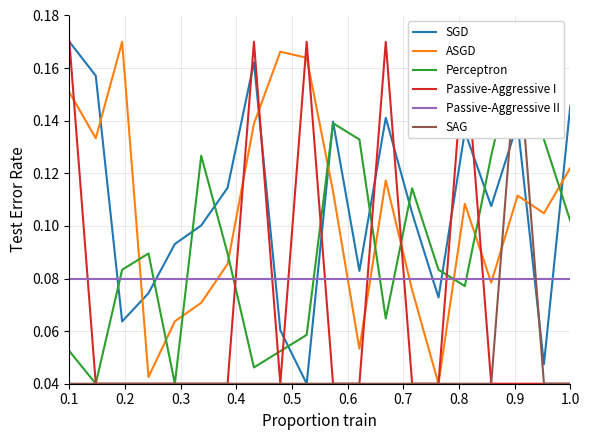

After their last crossing, which series has the higher values: SGD or ASGD?

SGD